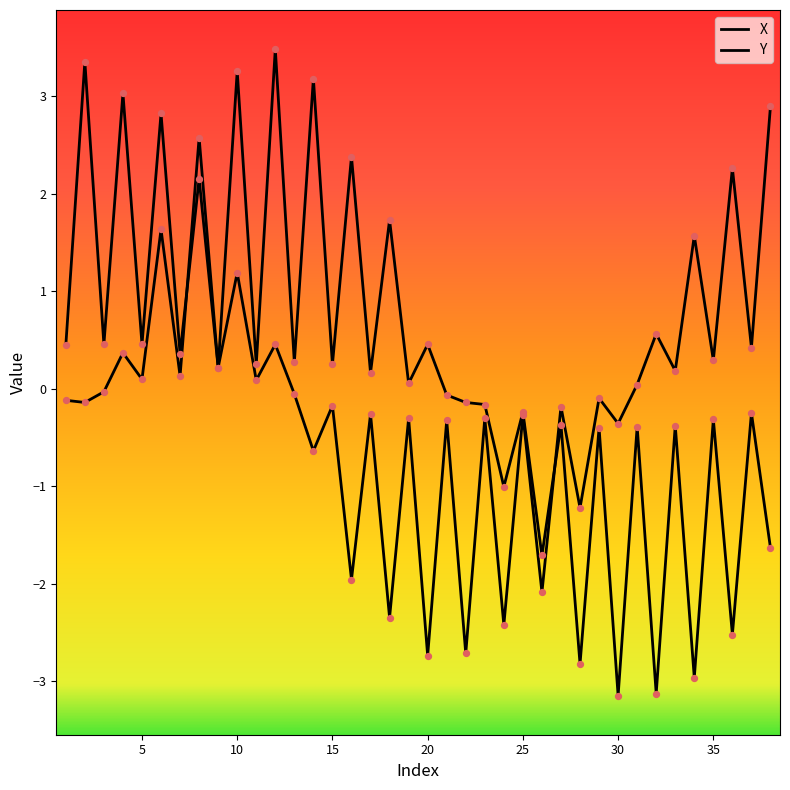

Which series has the largest total across all categories?

Y